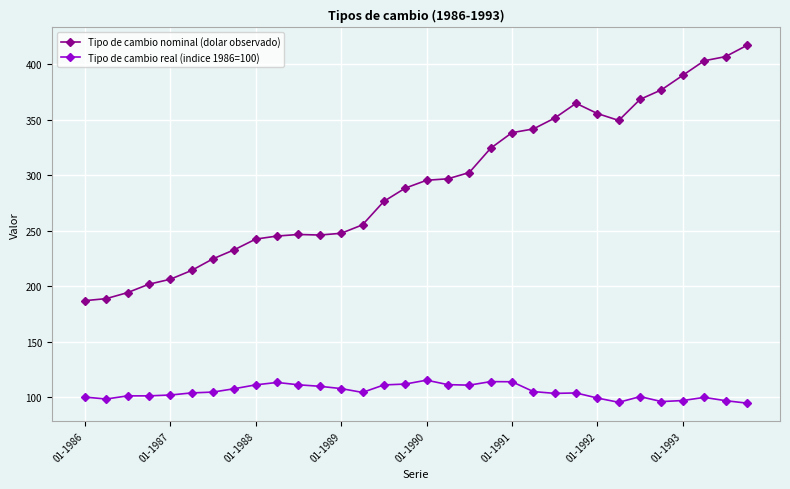

True or false: Tipo de cambio nominal (dolar observado) and Tipo de cambio real (indice 1986=100) cross at least once.

False